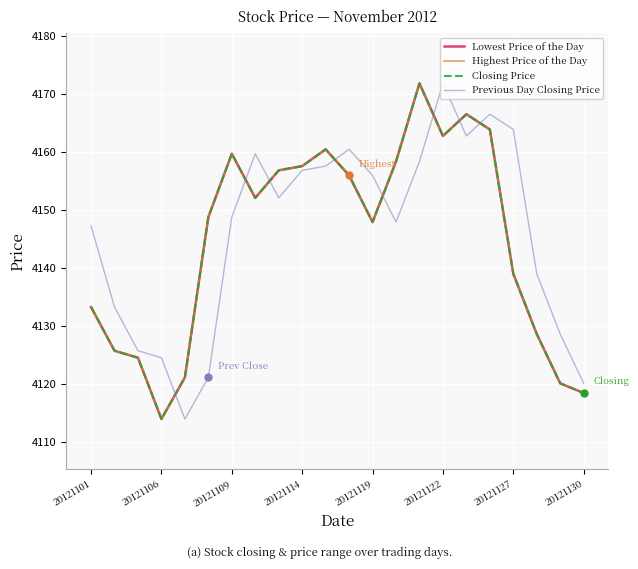

Reading left to right, extract all data points from this chart.

Lowest Price of the Day: 4133.3	4125.7	4124.5	4114.0	4121.1	4148.8	4159.7	4152.1	4156.9	4157.6	4160.5	4156.0	4147.9	4158.4	4171.9	4162.8	4166.6	4163.9	4139.0	4128.6	4120.1	4118.4
Highest Price of the Day: 4133.3	4125.7	4124.5	4114.0	4121.1	4148.8	4159.7	4152.1	4156.9	4157.6	4160.5	4156.0	4147.9	4158.4	4171.9	4162.8	4166.6	4163.9	4139.0	4128.6	4120.1	4118.4
Closing Price: 4133.3	4125.7	4124.5	4114.0	4121.1	4148.8	4159.7	4152.1	4156.9	4157.6	4160.5	4156.0	4147.9	4158.4	4171.9	4162.8	4166.6	4163.9	4139.0	4128.6	4120.1	4118.4
Previous Day Closing Price: 4147.3	4133.3	4125.7	4124.5	4114.0	4121.1	4148.8	4159.7	4152.1	4156.9	4157.6	4160.5	4156.0	4147.9	4158.4	4171.9	4162.8	4166.6	4163.9	4139.0	4128.6	4120.1